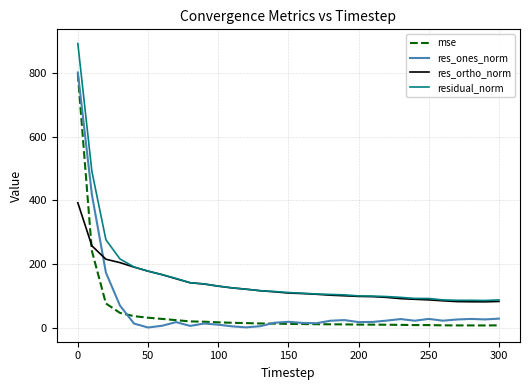

What is the sum of all res_ortho_norm values?

4141.3